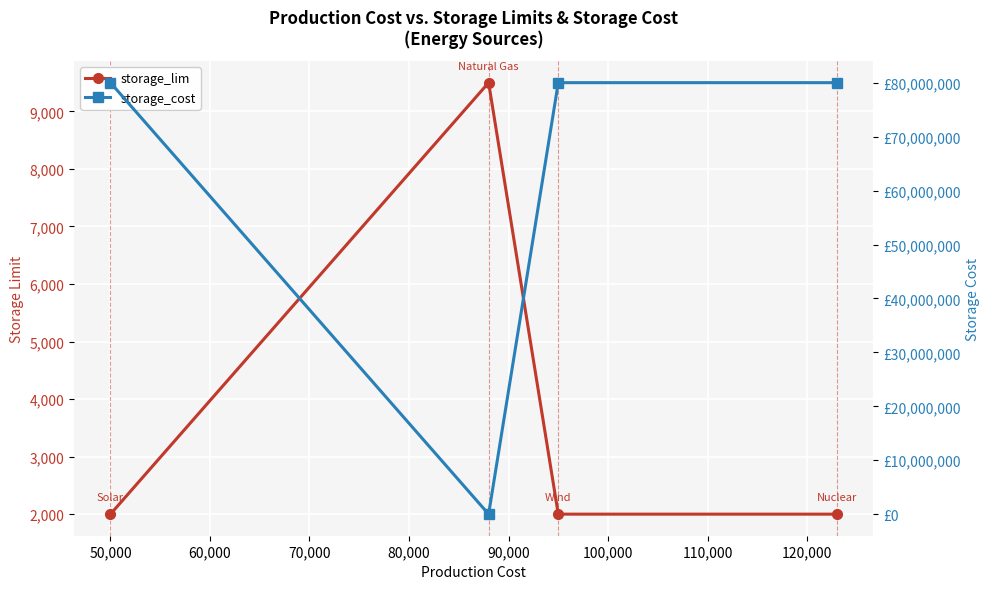

What are all the series names shown in the legend?

storage_lim, storage_cost